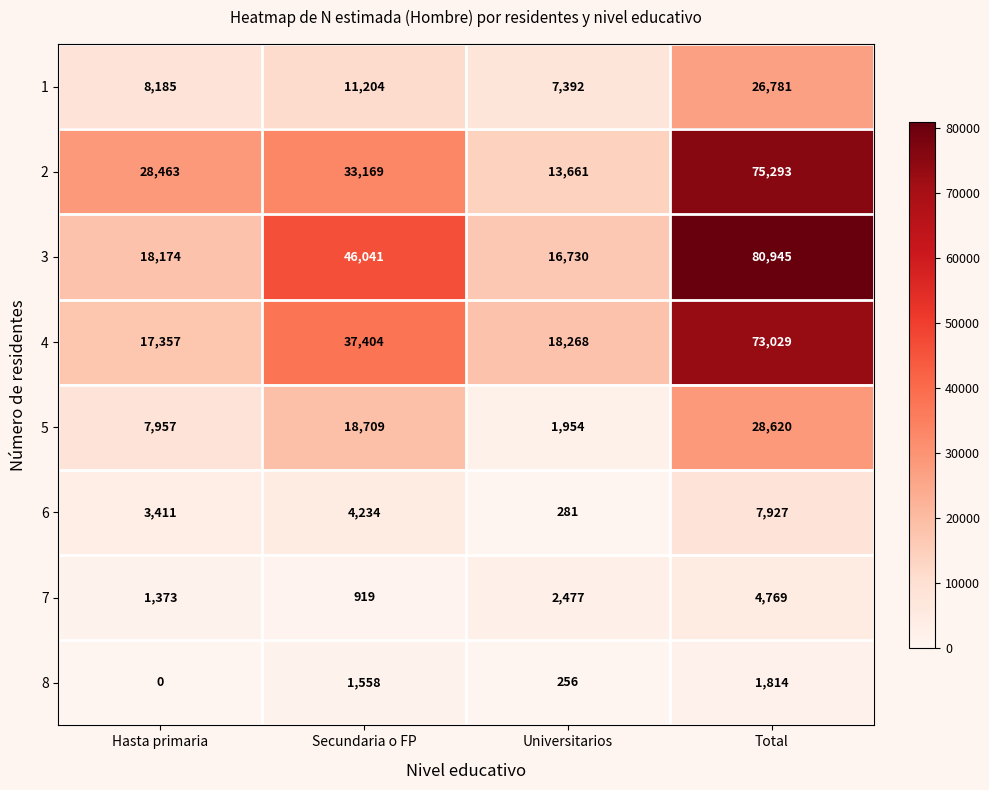

What is the spread (max minus min) of values at Secundaria o FP?

45122